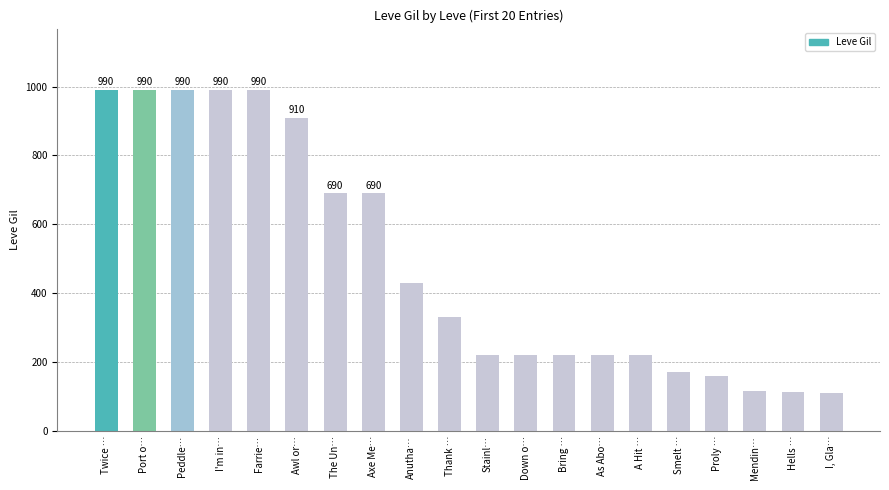

How many categories are shown in the chart?

20